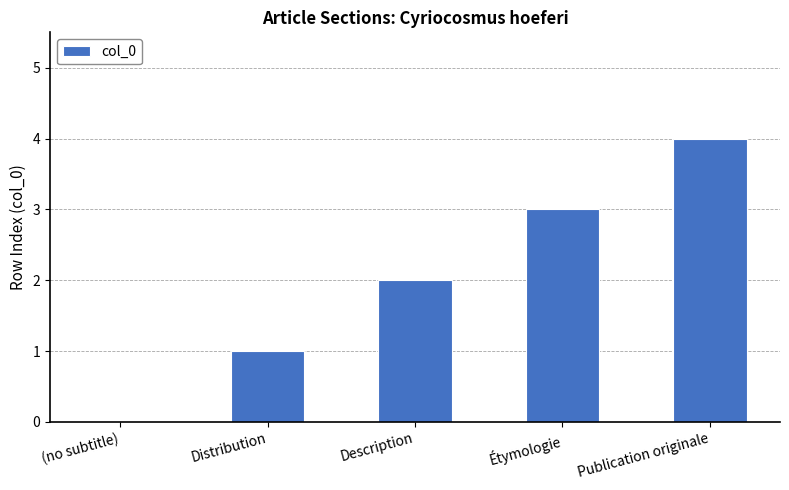

What is the sum of the values at Étymologie and Description?

5